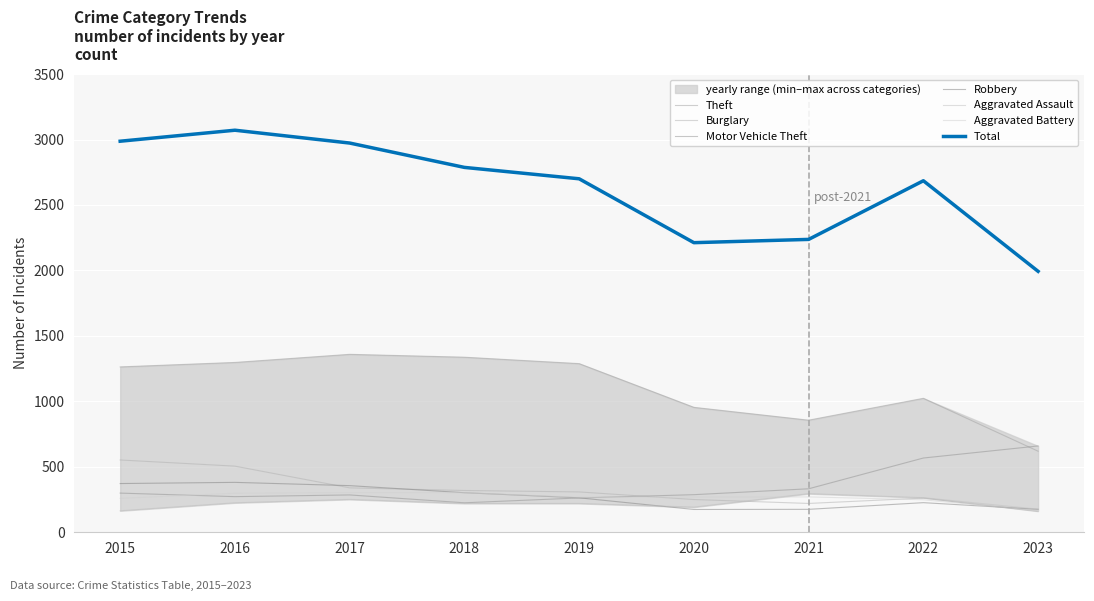

Which series ends up on top after the final intersection of Burglary and Robbery?

Robbery